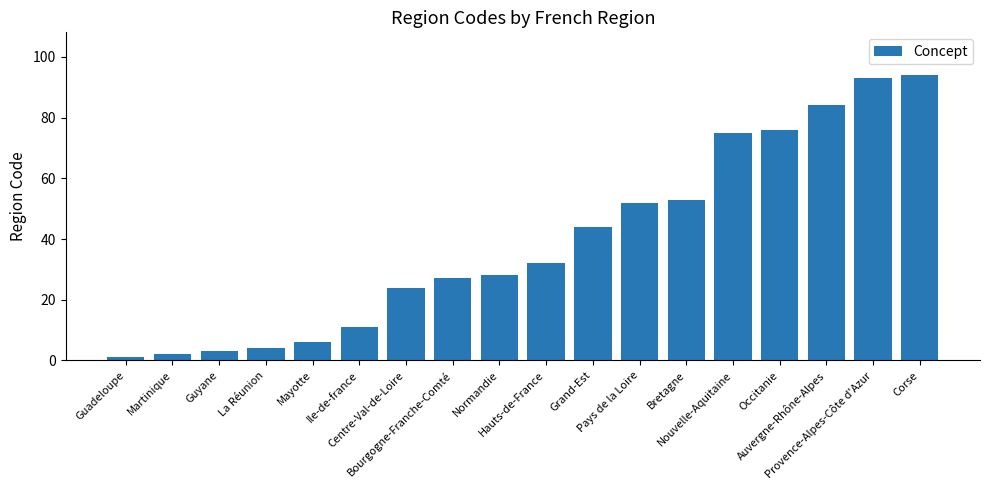

At which category does the chart reach its minimum across all series?

Guadeloupe